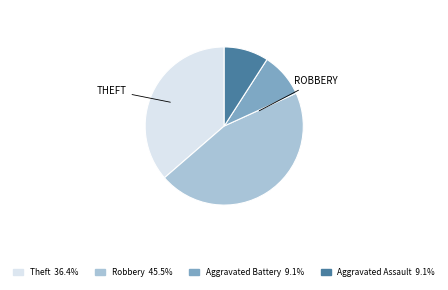

Does any single category account for the majority?

No